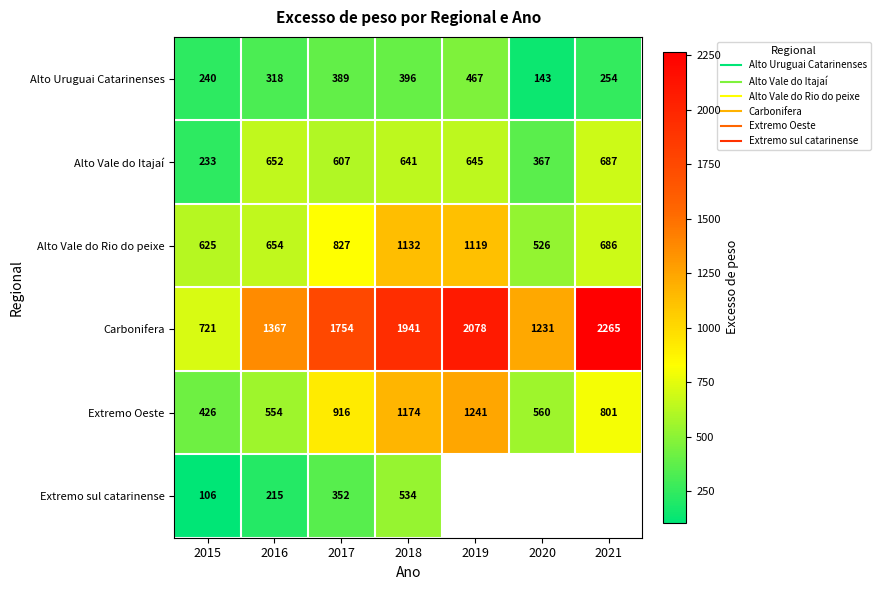

What value does the Alto Uruguai Catarinenses series have at 2017?

389.0